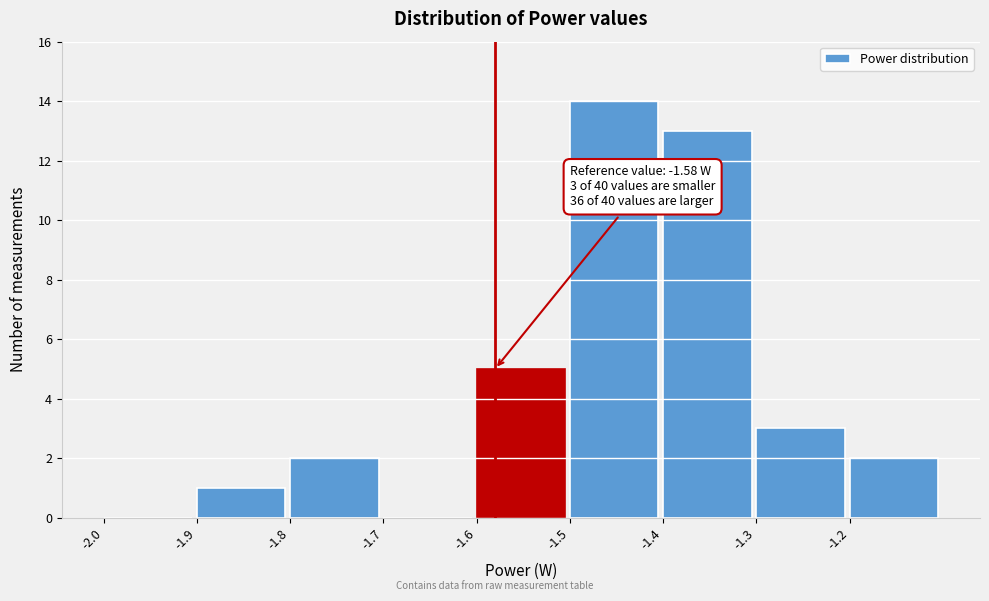

Over which range of the x-axis is the bar tallest?

-1.5 to -1.4